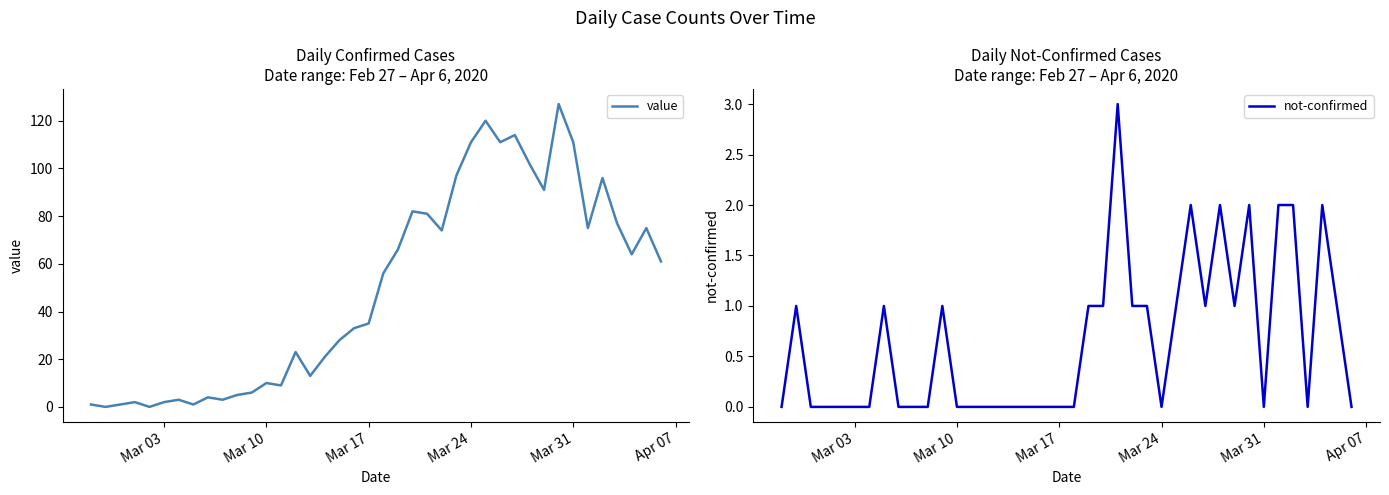

In not-confirmed, how many points are higher than both neighbors (excluding endpoints)?

8